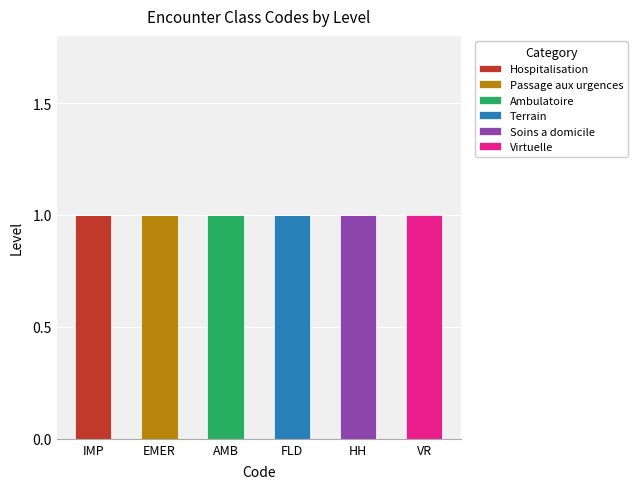

Does the chart contain stacked bars?

Yes